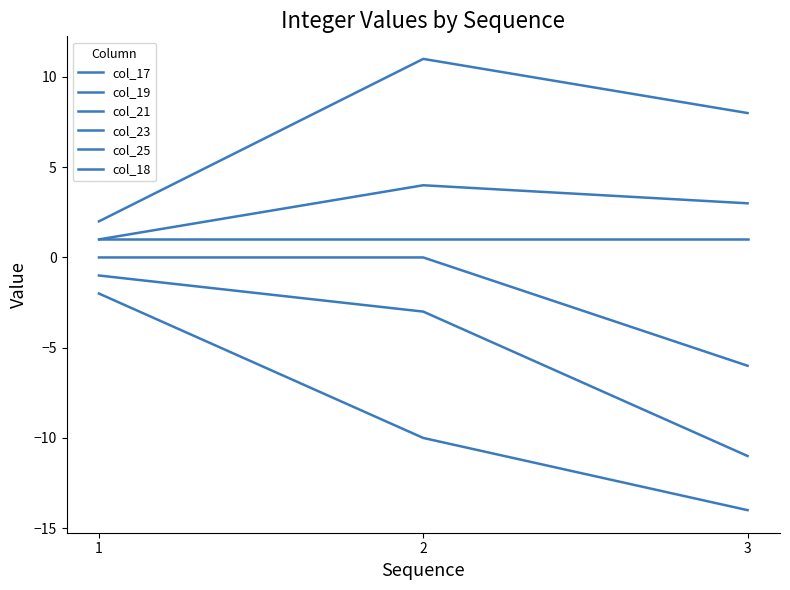

Between 2 and 1, which is larger?

1